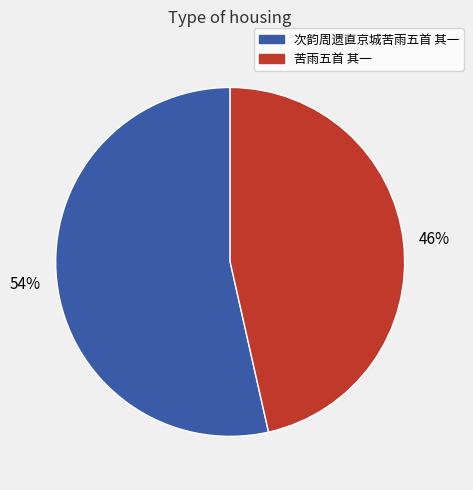

Between 苦雨五首 其一 and 次韵周遗直京城苦雨五首 其一, which is larger?

次韵周遗直京城苦雨五首 其一